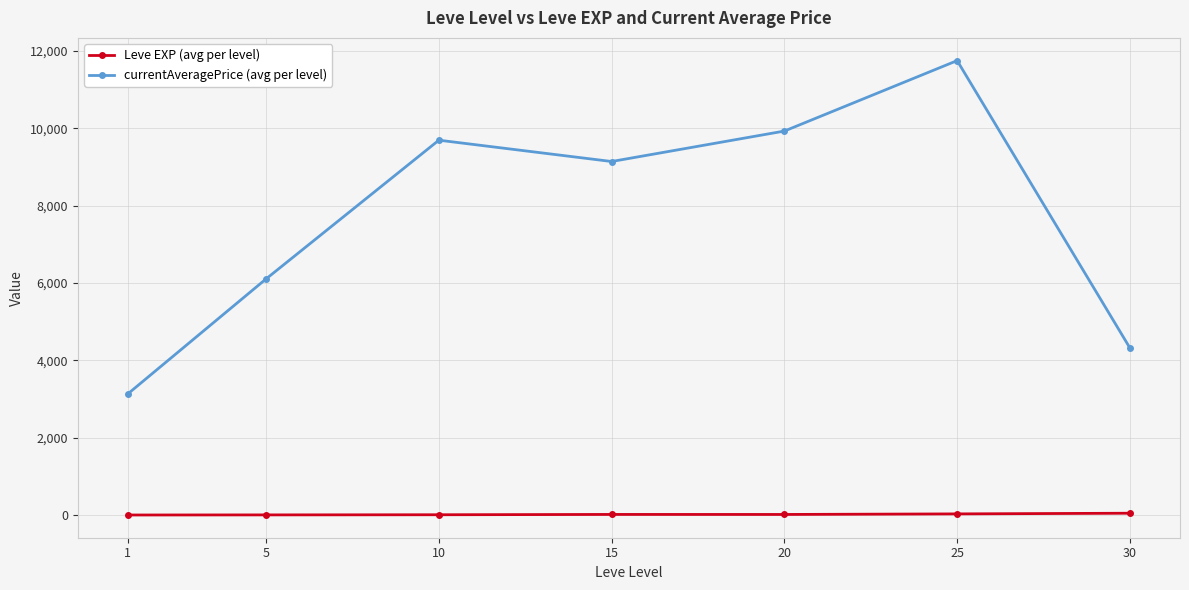

Which series has the widest spread of values?

currentAveragePrice (avg per level)